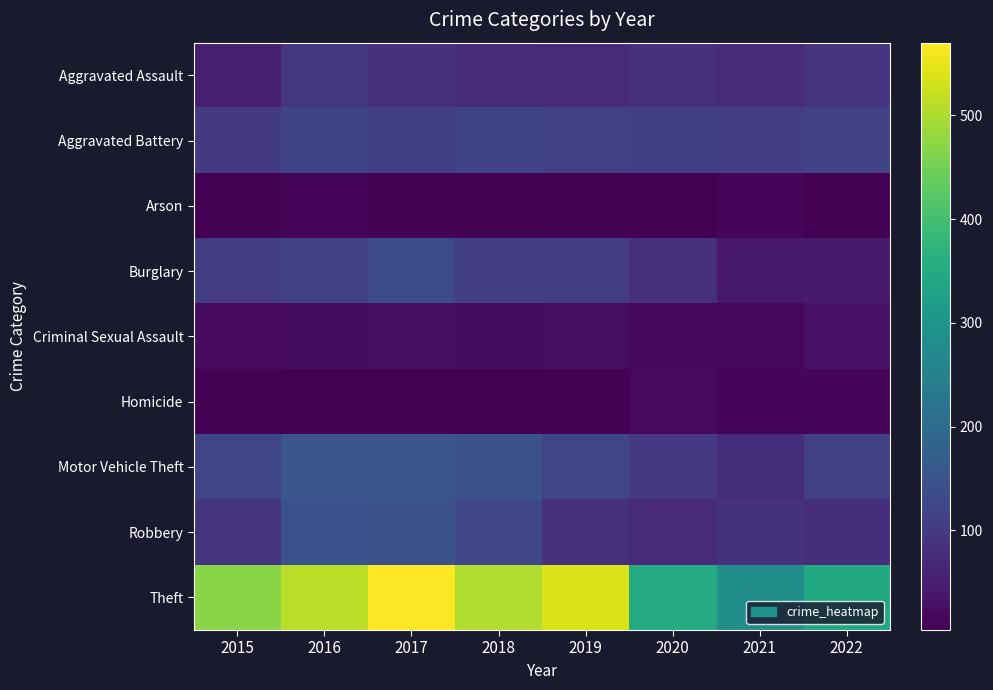

What is the difference between the highest and lowest values at 2020?

349